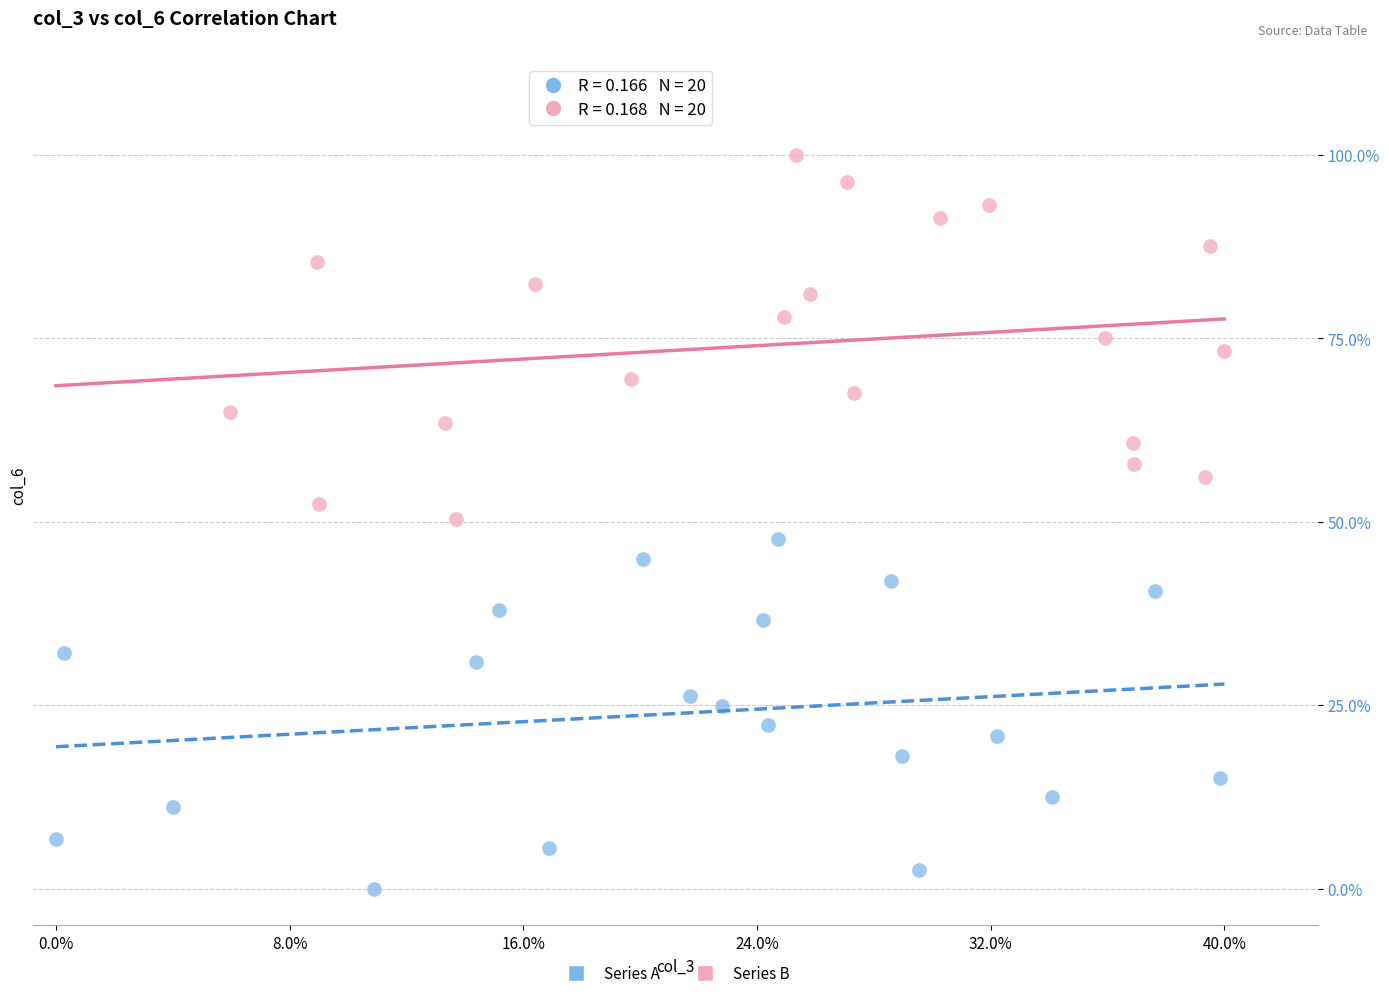

What are all the series names shown in the legend?

Series A, Series B